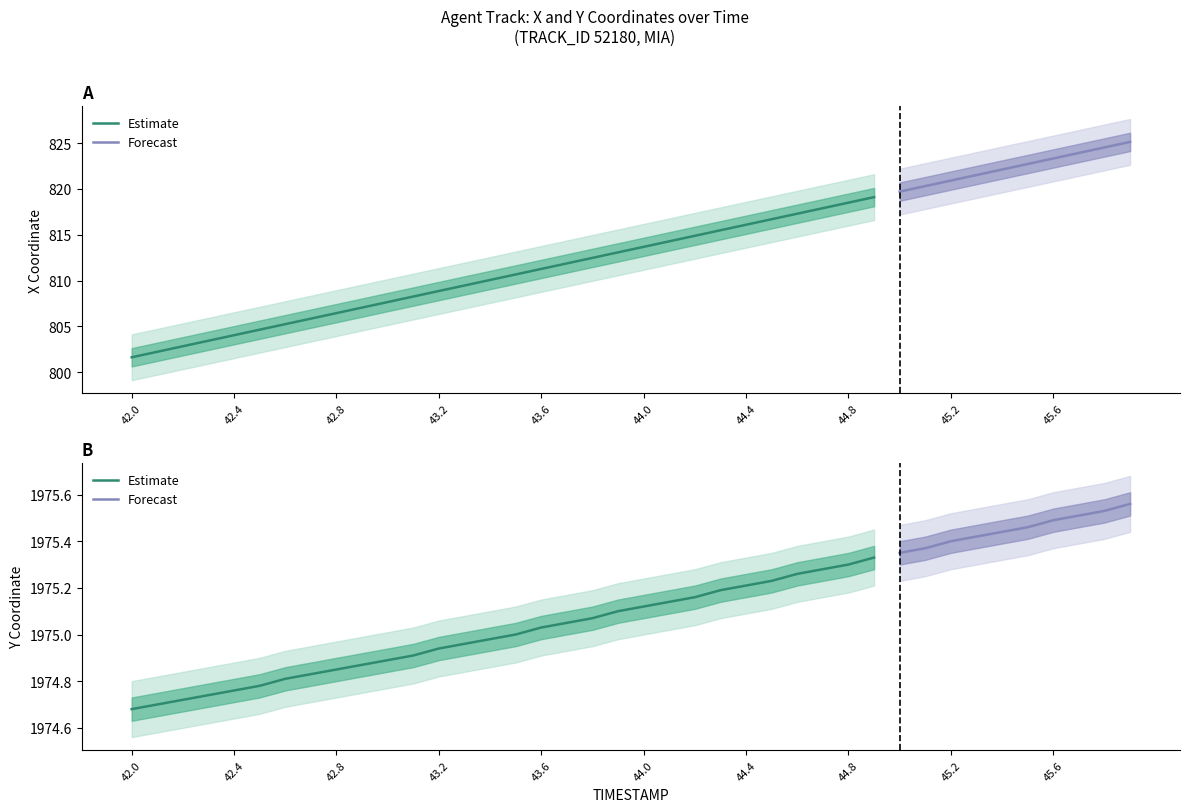

What is the maximum value for X?

825.1